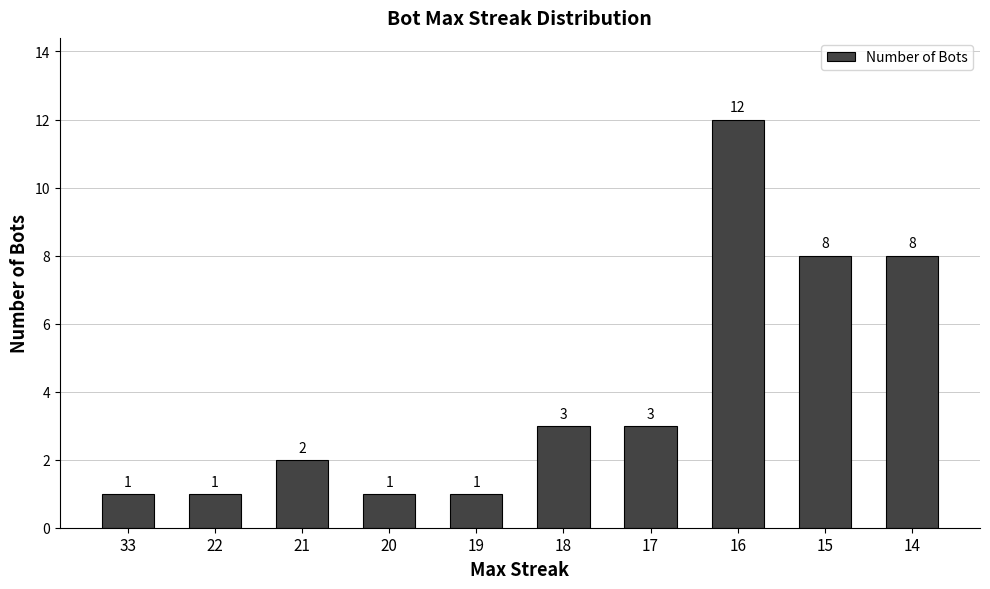

What is the value of the 9th bar from the left?

8